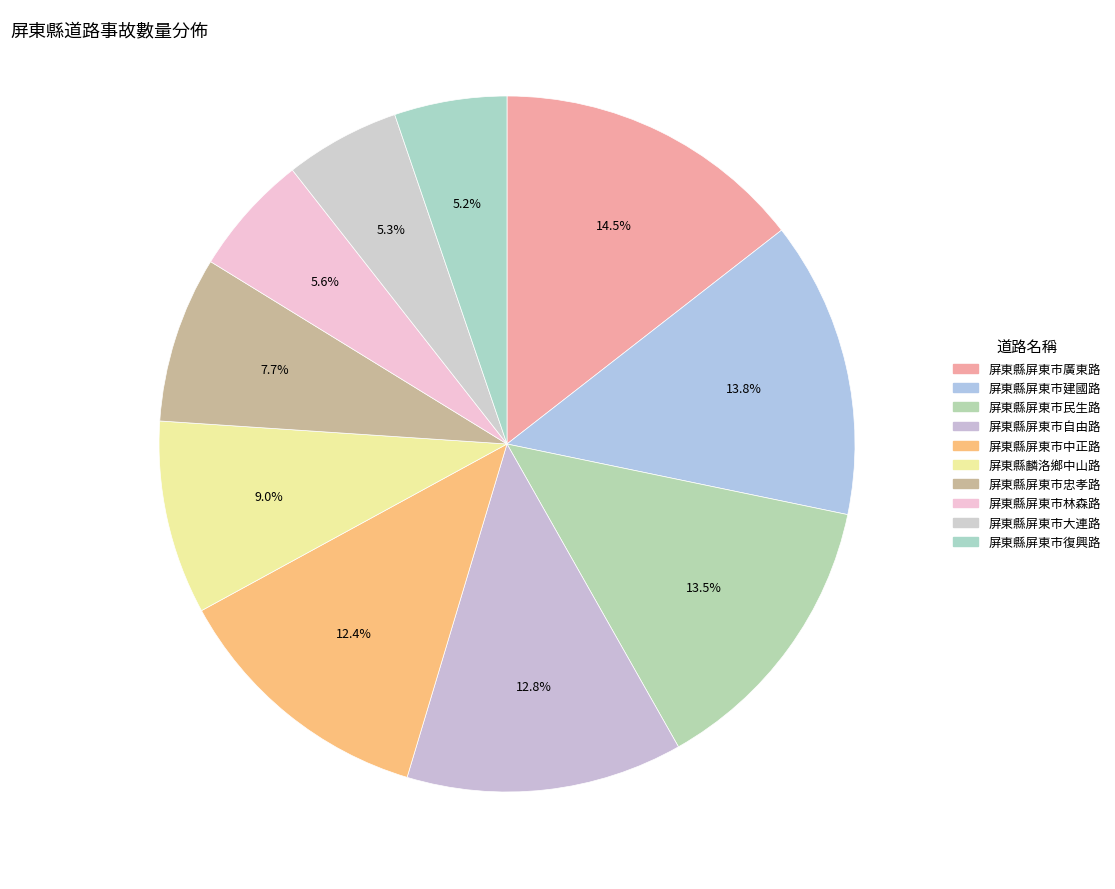

Rank the categories by value from highest to lowest.

屏東縣屏東市廣東路, 屏東縣屏東市建國路, 屏東縣屏東市民生路, 屏東縣屏東市自由路, 屏東縣屏東市中正路, 屏東縣麟洛鄉中山路, 屏東縣屏東市忠孝路, 屏東縣屏東市林森路, 屏東縣屏東市大連路, 屏東縣屏東市復興路